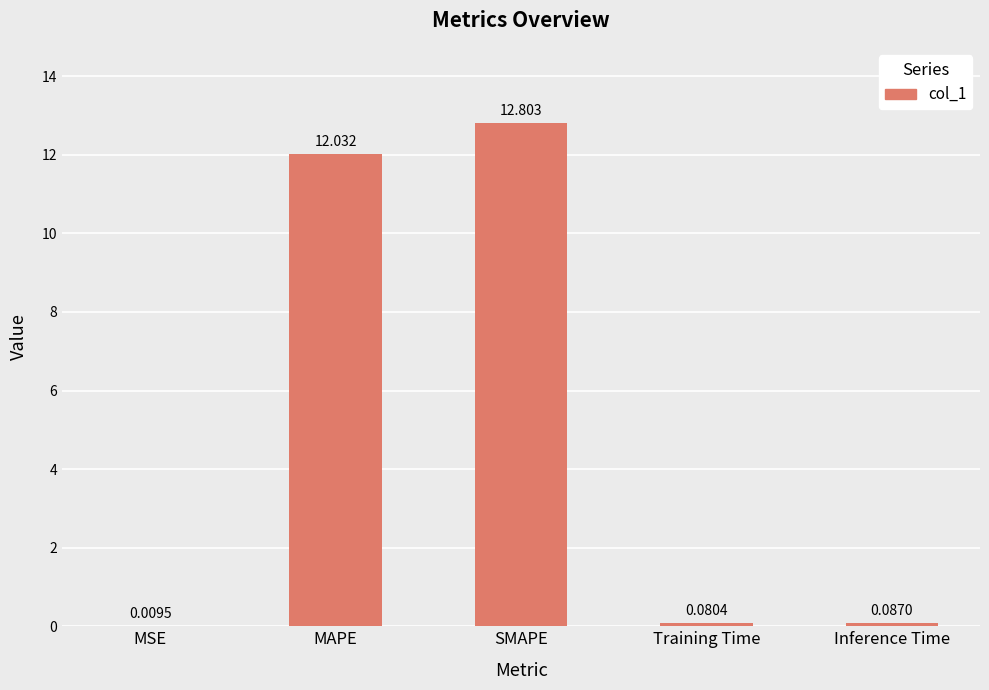

Which label corresponds to the largest value in the chart?

SMAPE